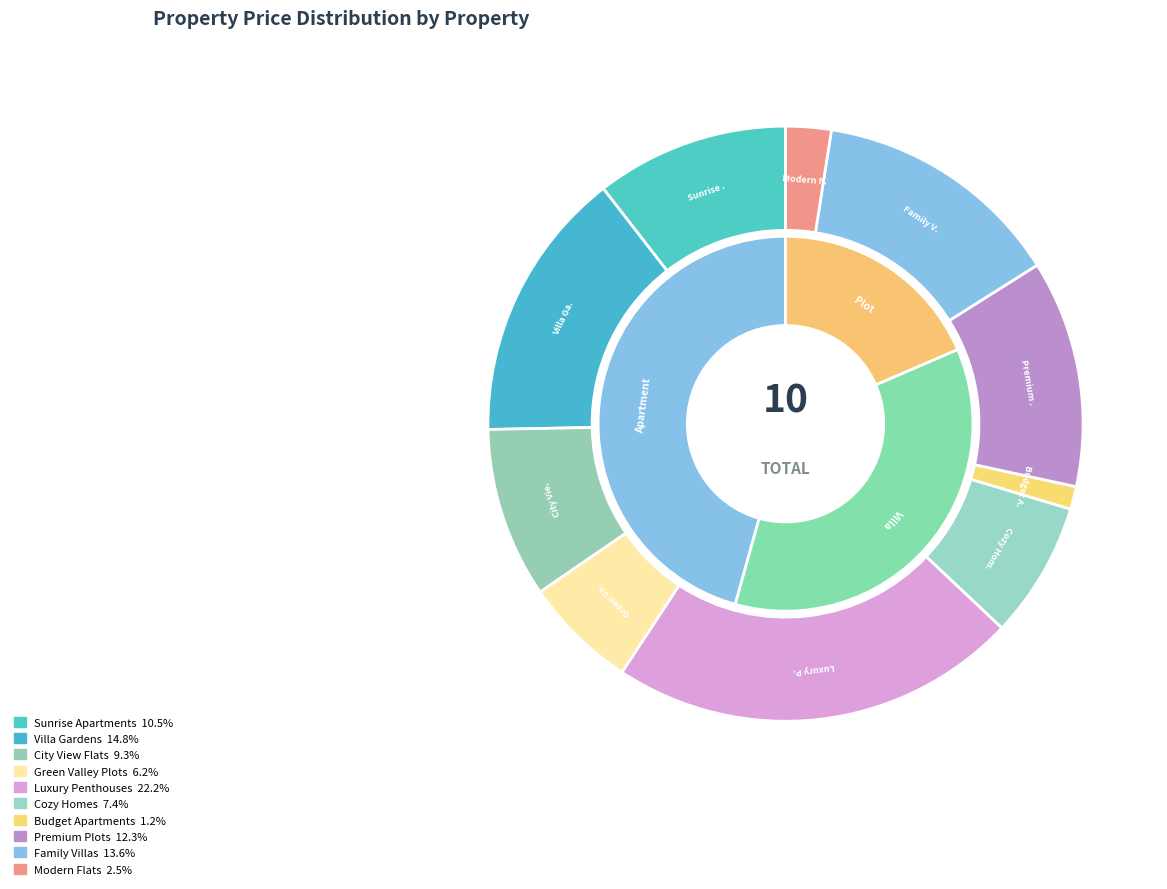

Is Cozy Homes the majority of the pie?

No